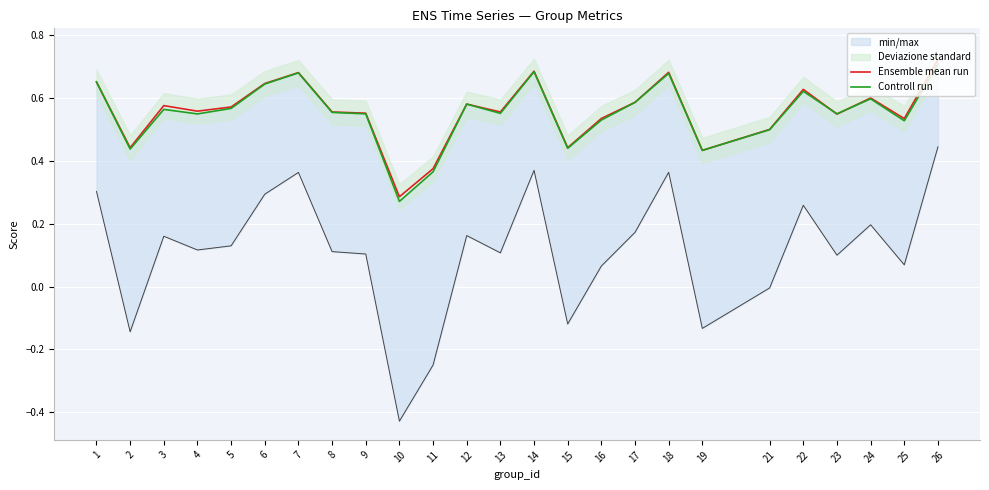

At which category does Controll run reach its first local valley?

2